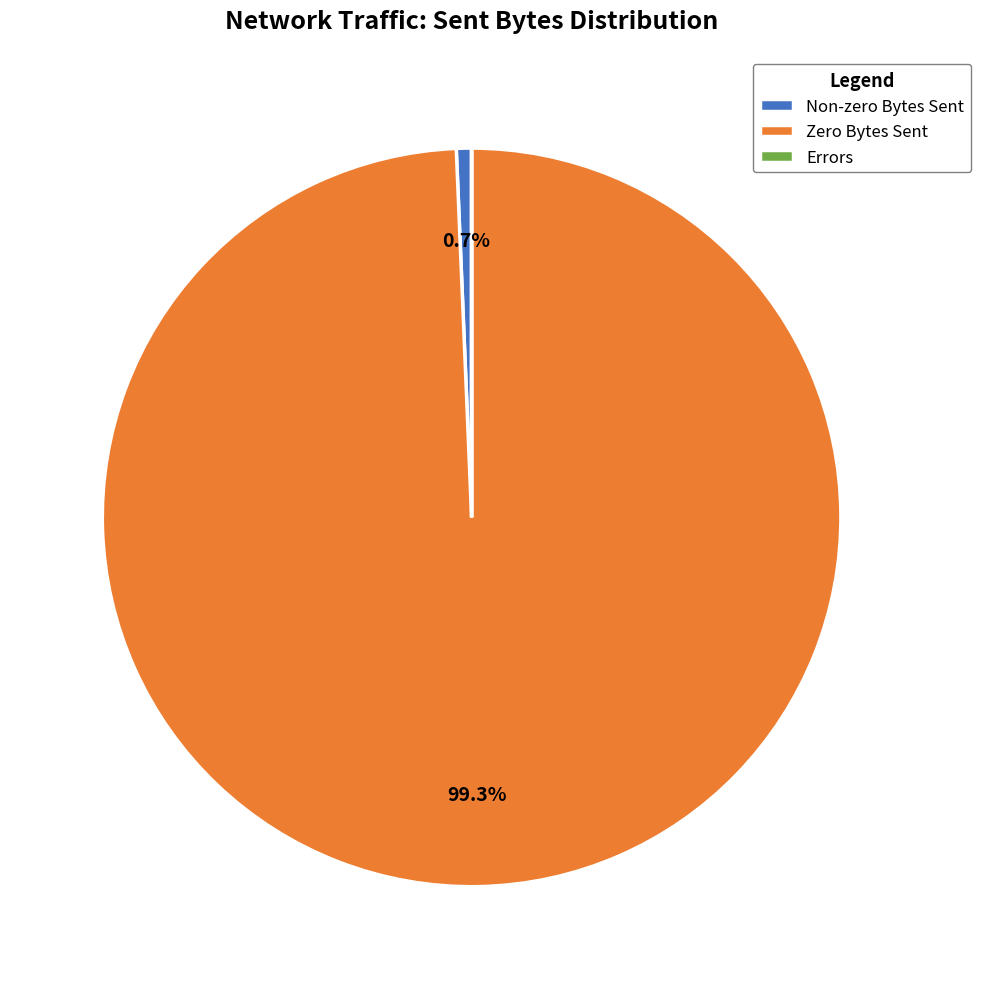

What is the largest slice in the pie chart?

Zero Bytes Sent